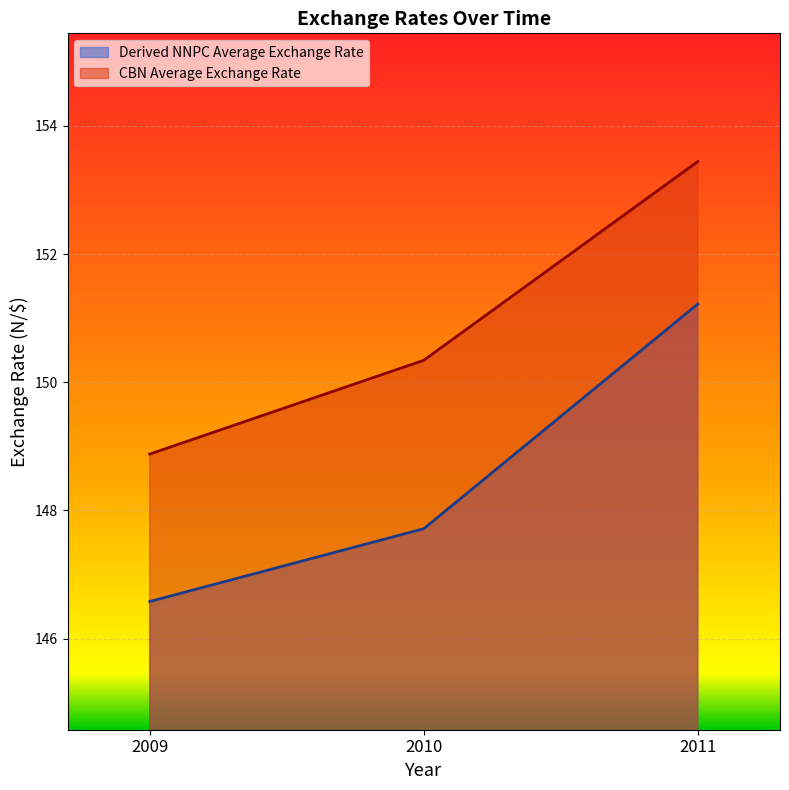

Is the value of CBN Average Exchange Rate at 2011 greater than the value of Derived NNPC Average Exchange Rate at 2010?

Yes